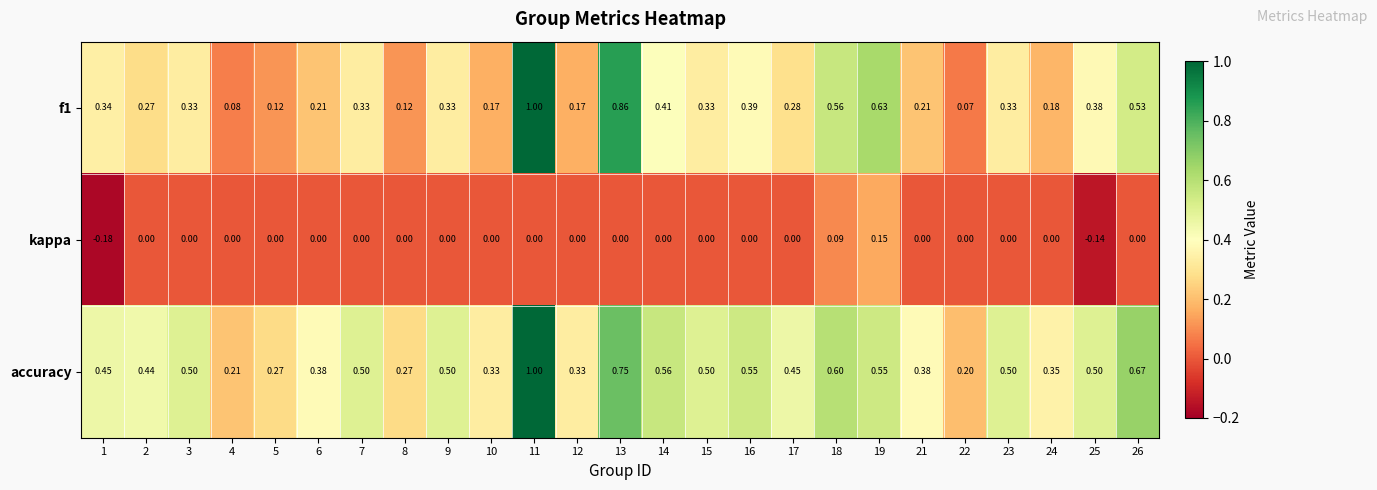

Between 2 and 10, which series saw the biggest shift?

accuracy